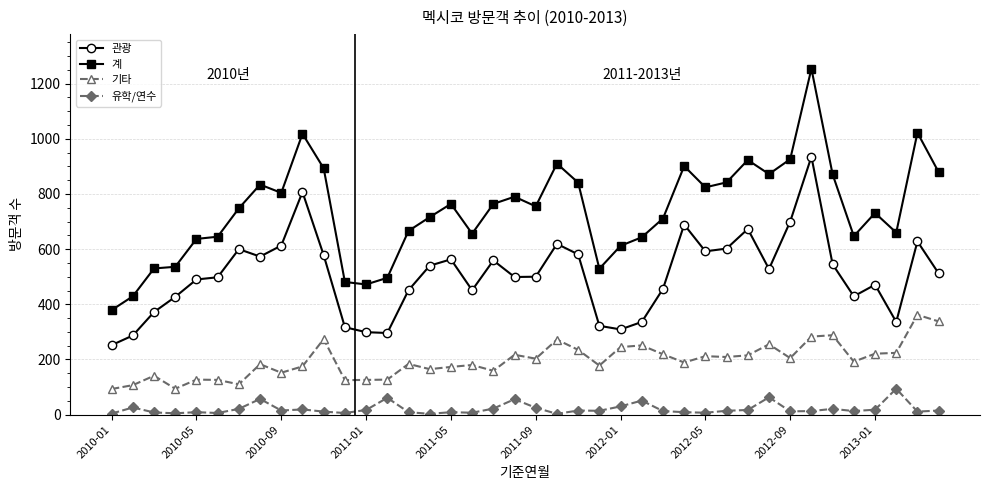

True or false: 계 and 기타 intersect in this chart.

False